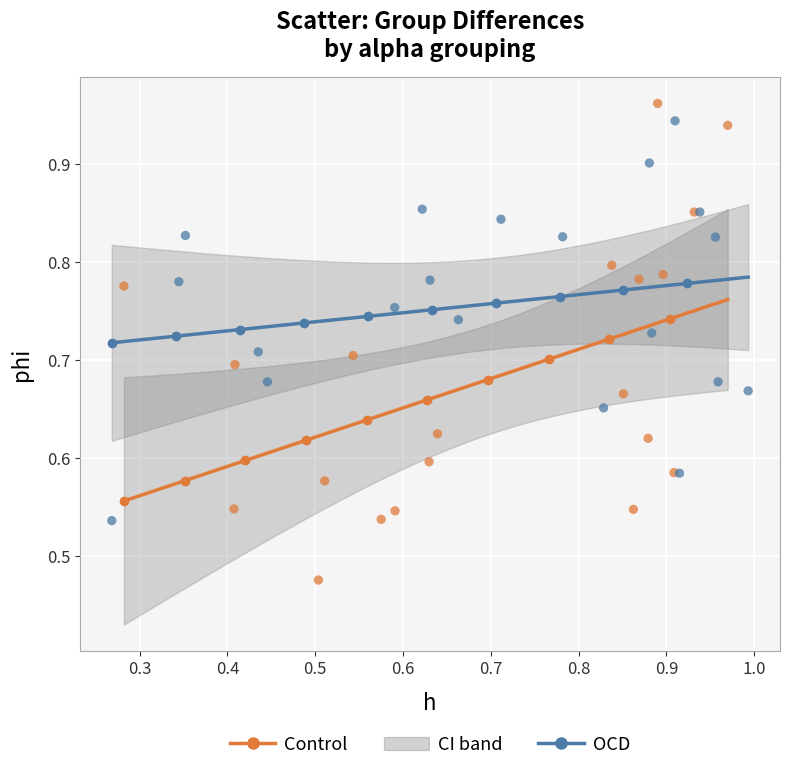

Which series has the widest spread of Y values?

Control